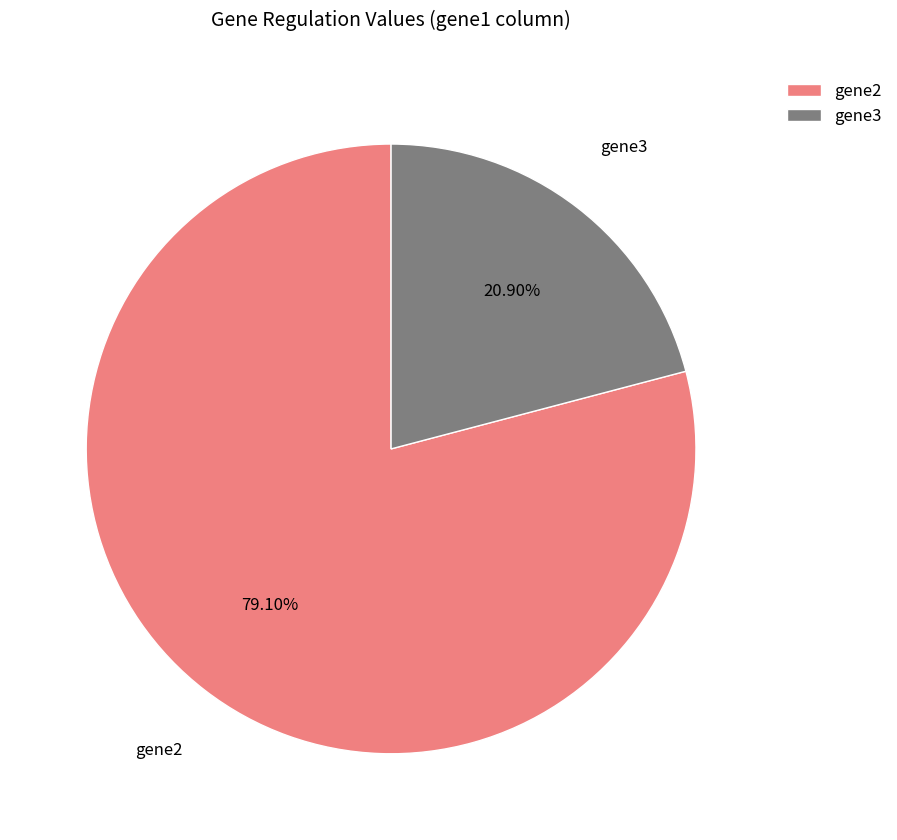

To the nearest percent, what is the difference between the gene3 and gene2 slice percentages?

58%